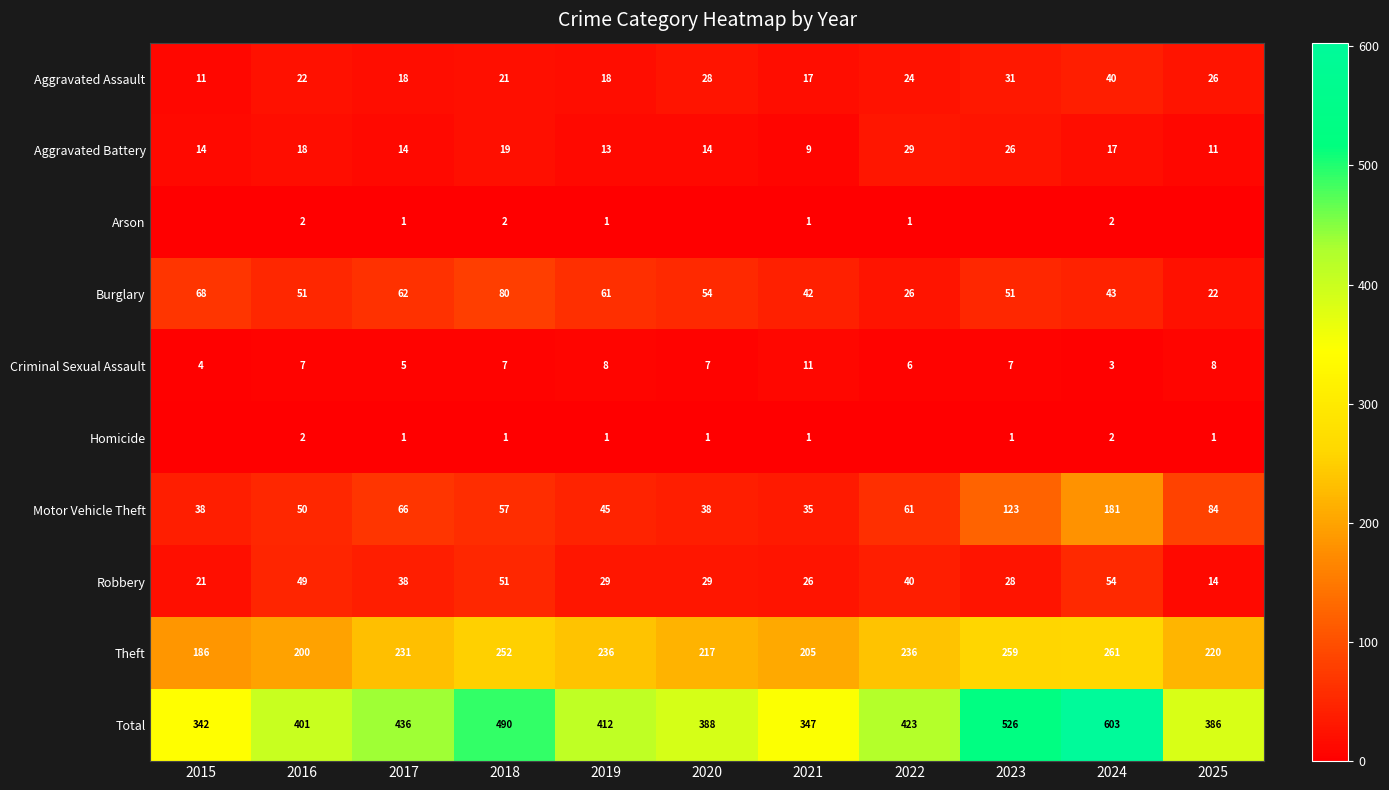

Which has a higher value, 2024 or 2015?

2024